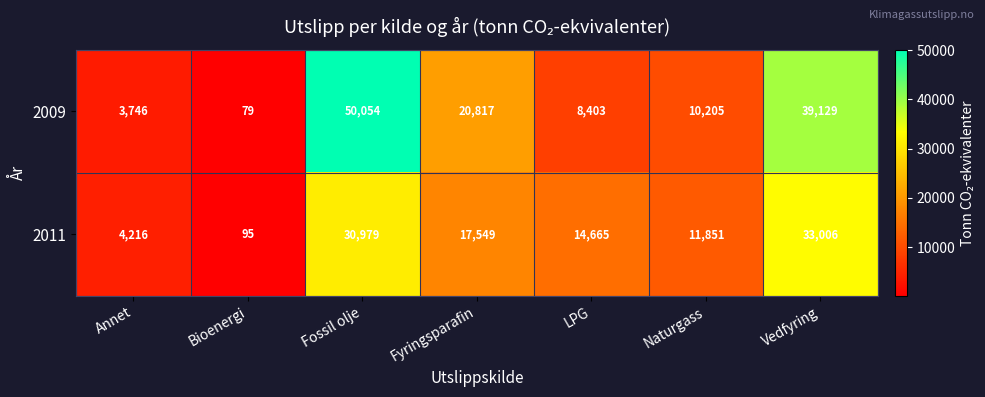

Rank the categories by 2009 value from lowest to highest.

Bioenergi, Annet, LPG, Naturgass, Fyringsparafin, Vedfyring, Fossil olje